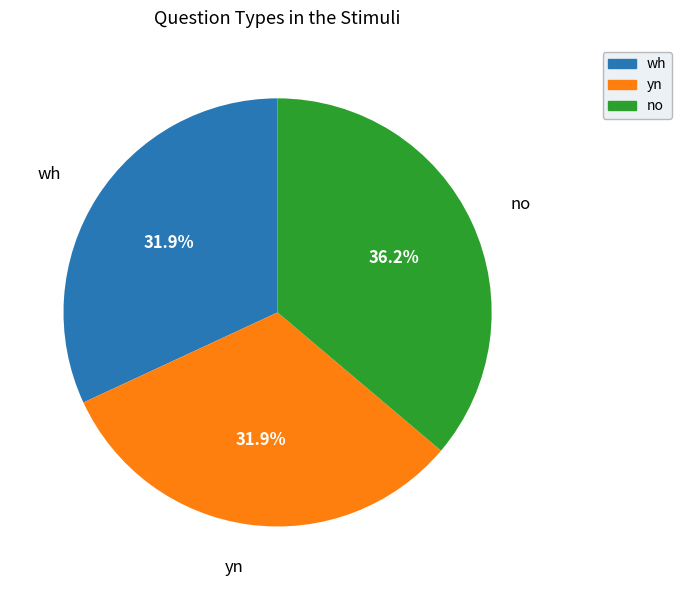

Count the number of slices in the pie.

3